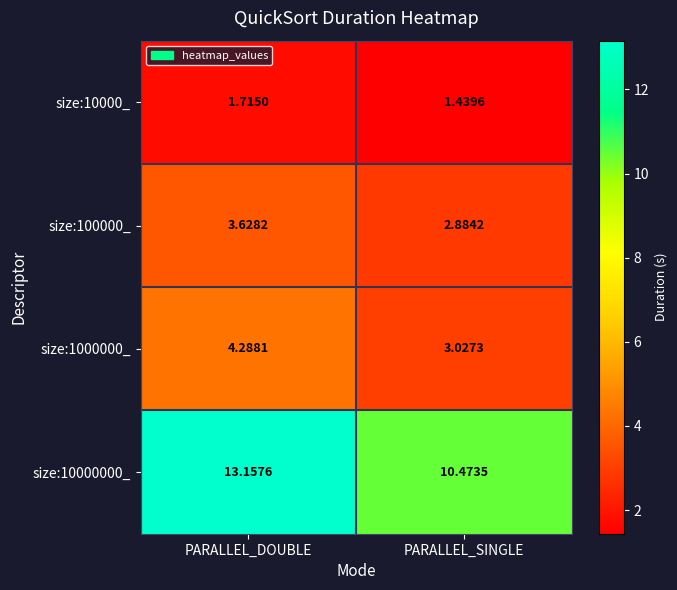

At which label does size:1000000_ reach its peak?

PARALLEL_DOUBLE